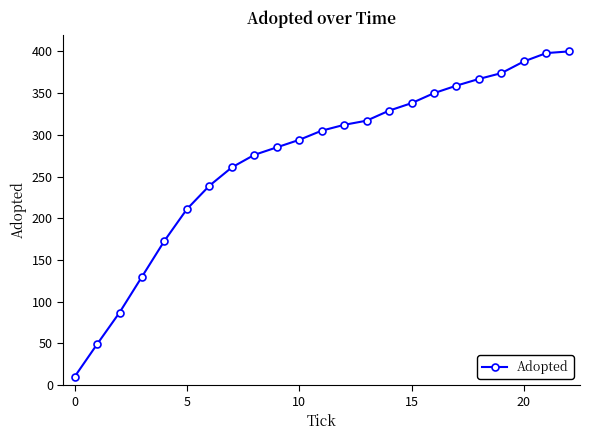

What is the minimum value shown in the chart?

10